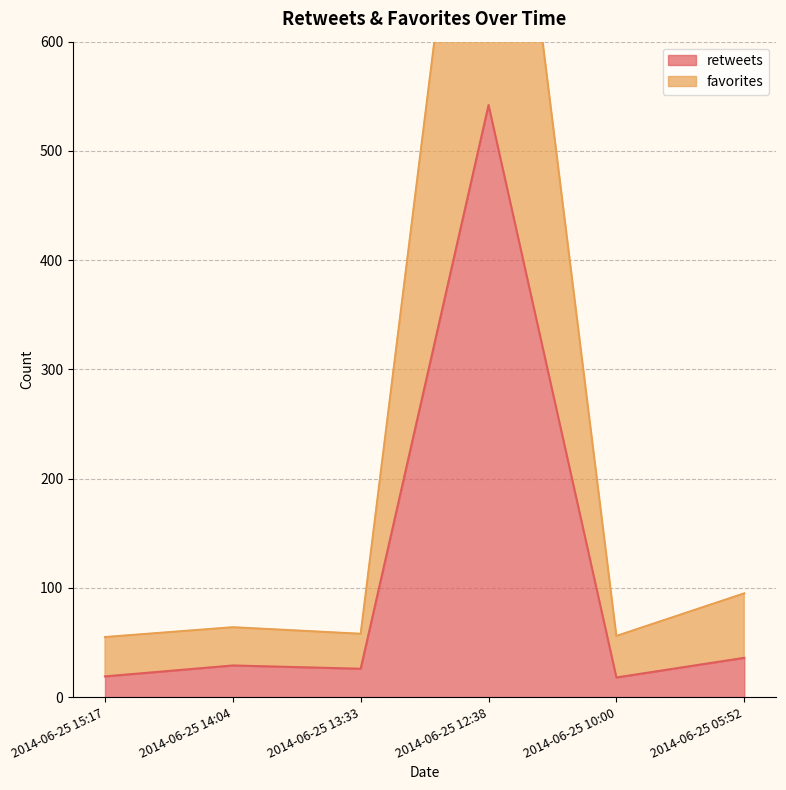

Rank the series by their average value, from highest to lowest.

favorites, retweets